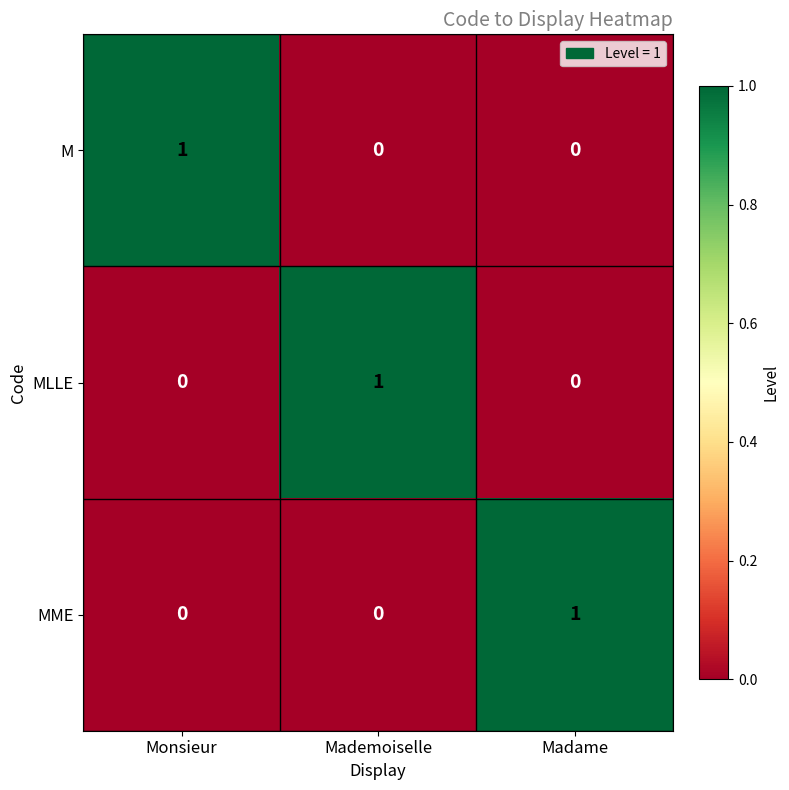

How many series are shown in this chart?

3